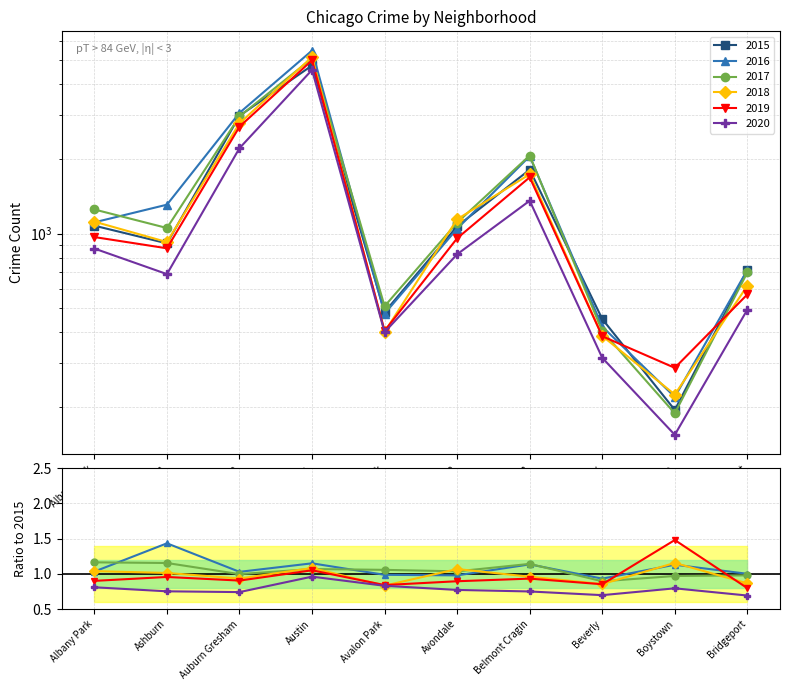

True or false: 2018 has a value of 924 at Ashburn.

True